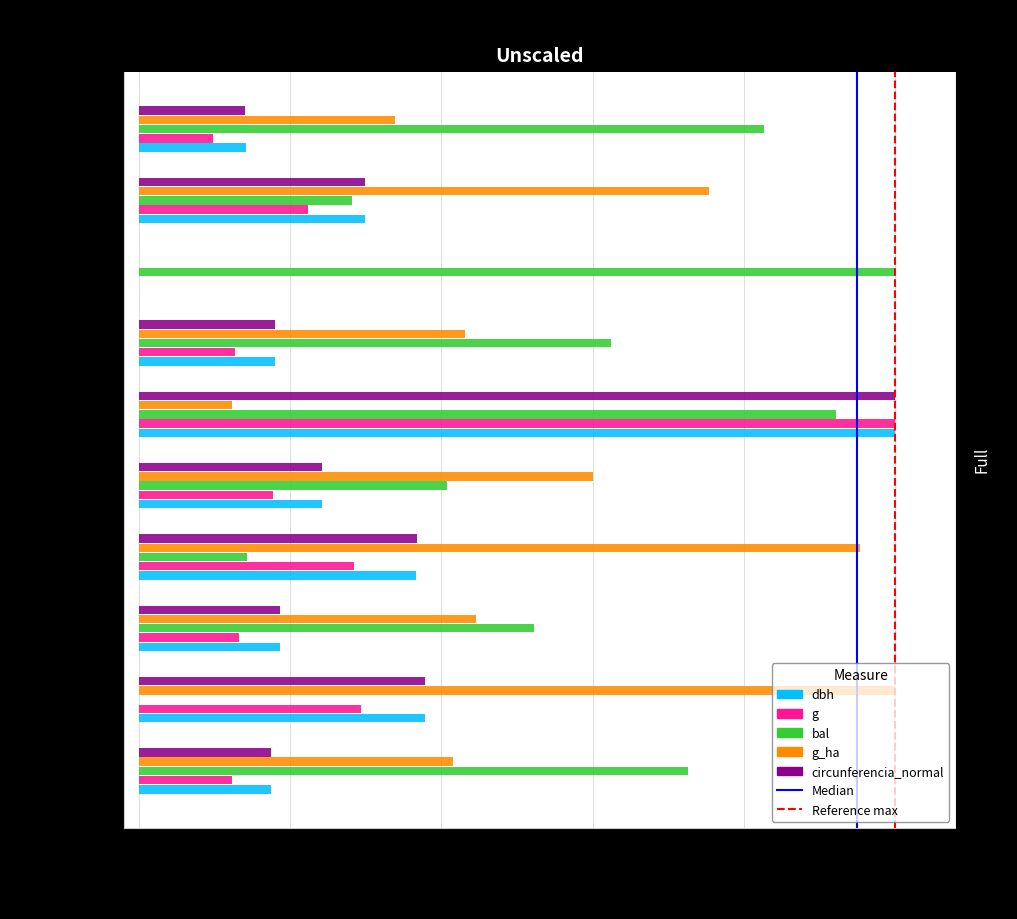

What is the sum of all dbh values?

3.0